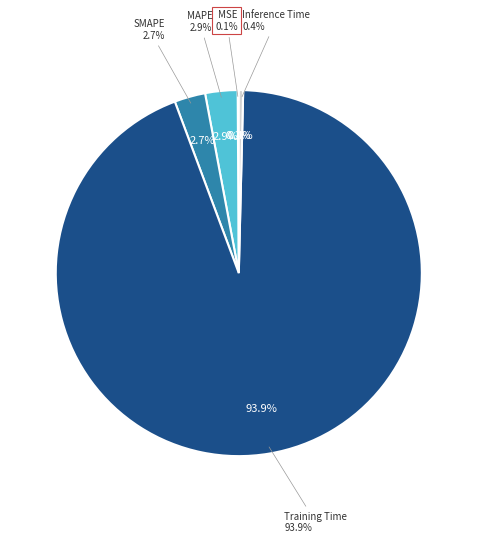

Which category accounts for the majority?

Training Time